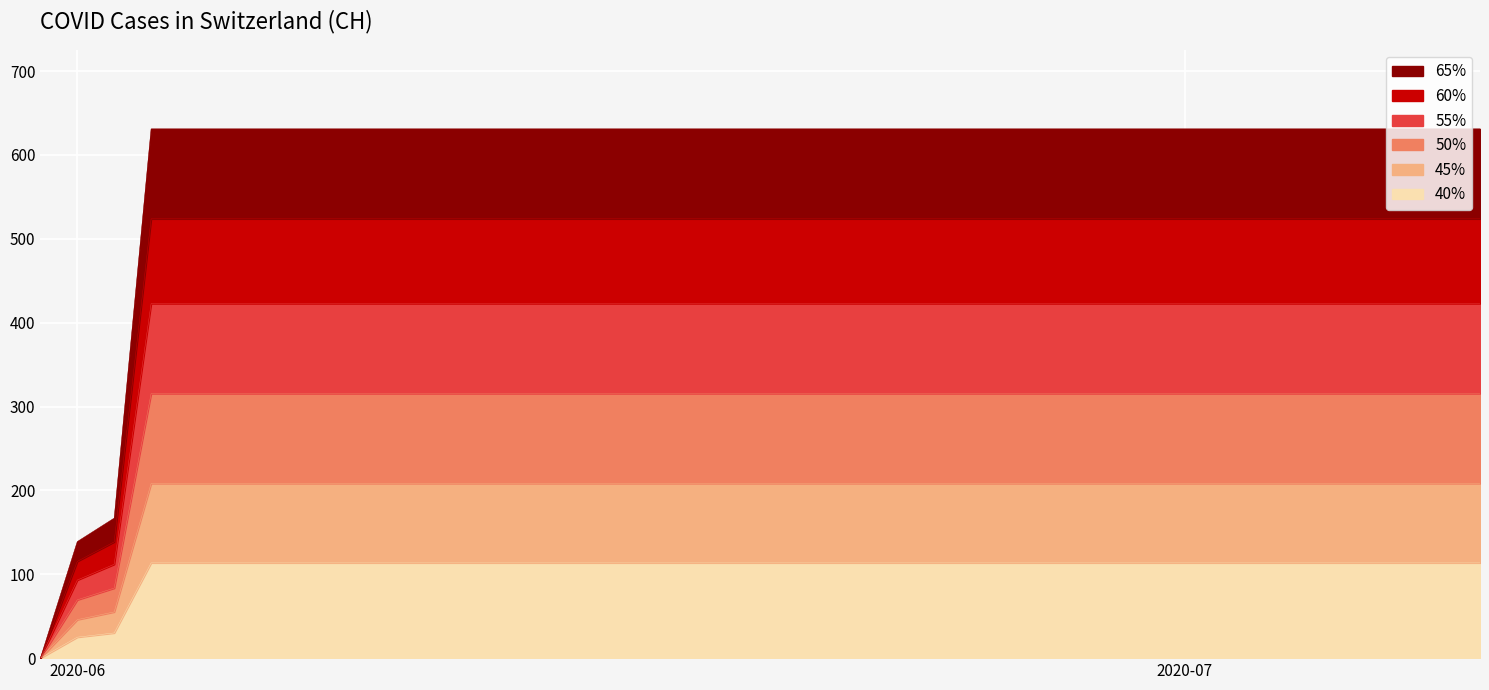

Which category has the lowest value across all series?

2020-05-31